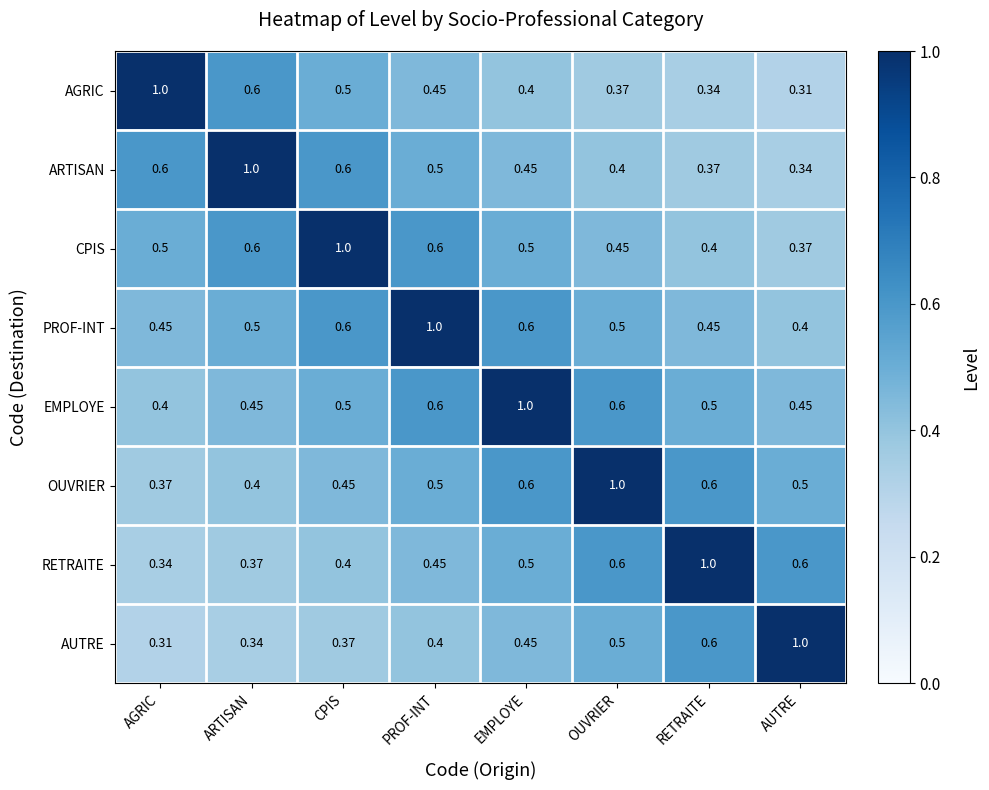

What is the total value across all series at AUTRE?

4.0